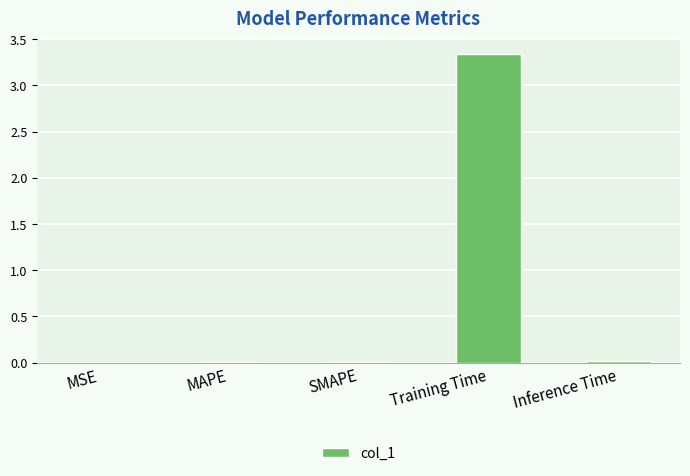

Which label corresponds to the largest value in the chart?

Training Time